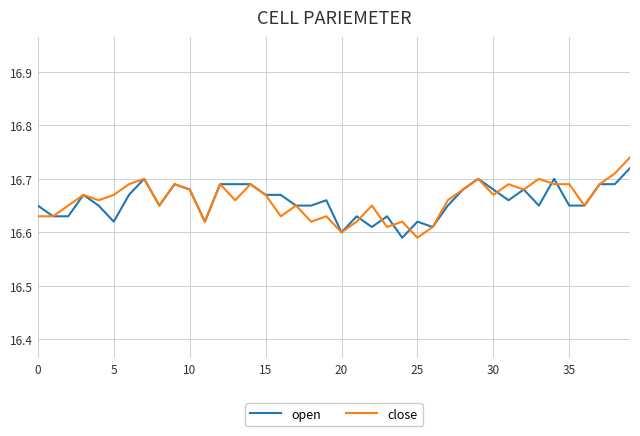

Does the chart have visible grid lines?

Yes